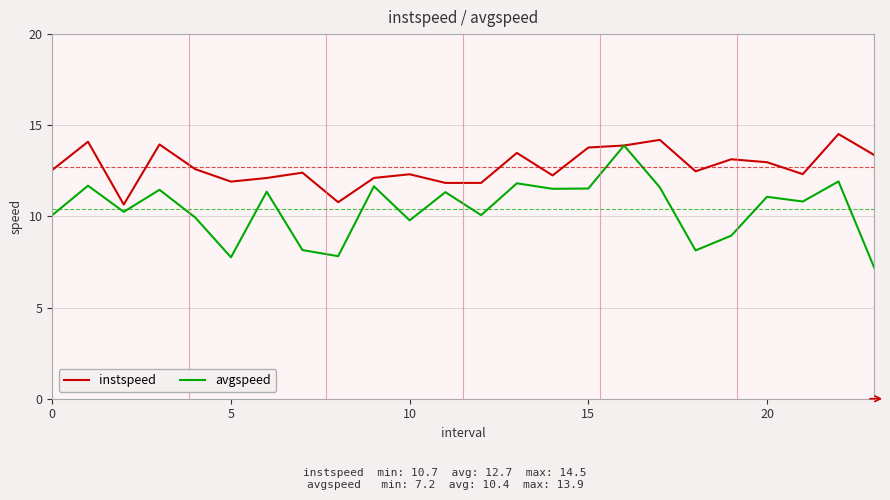

Which series has the largest total across all categories?

instspeed